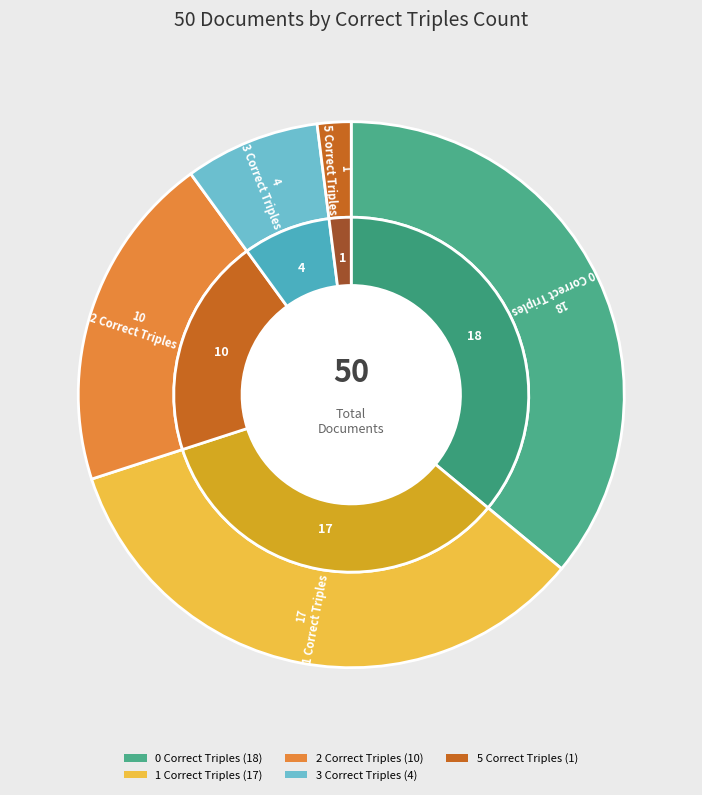

Does 5 Correct represent more than half of the total?

No